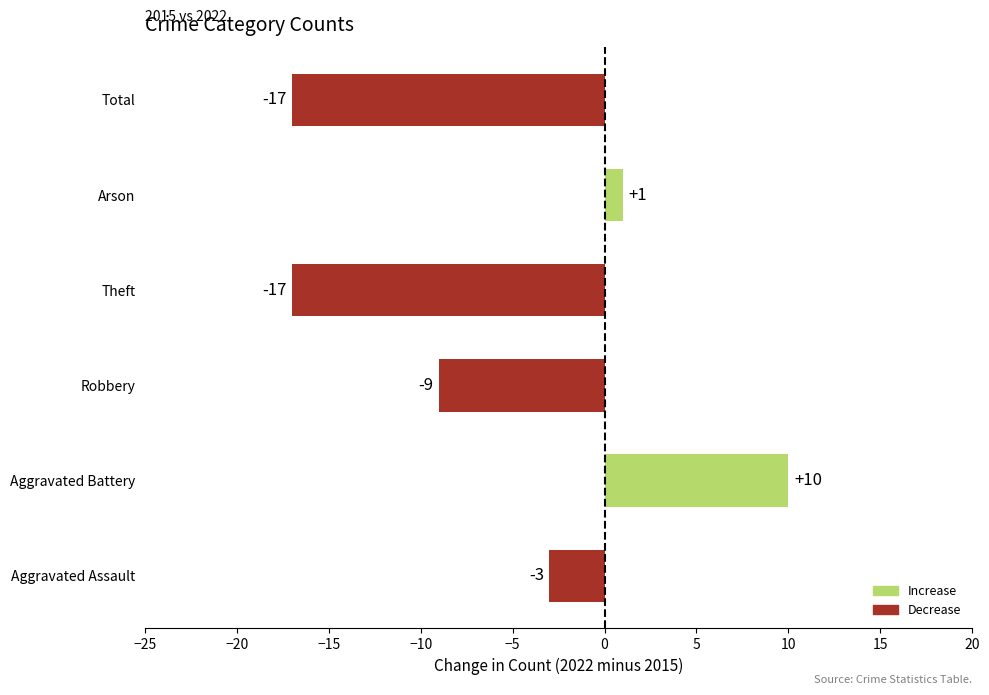

How many bars are there in total?

6